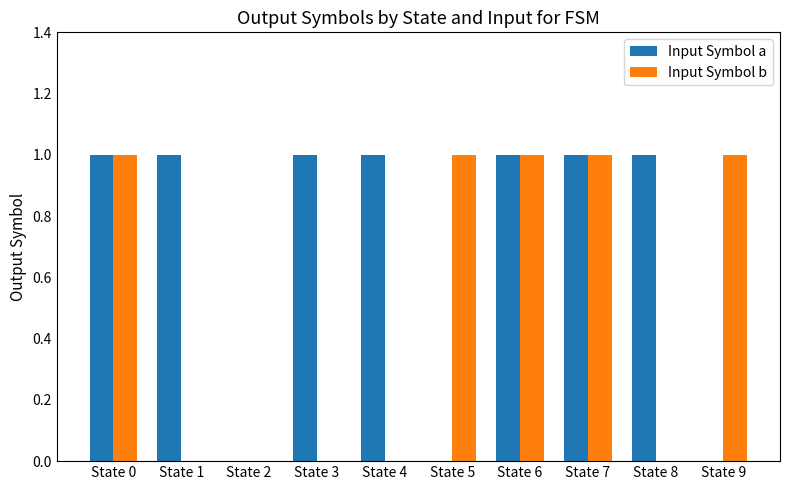

What are all the series names shown in the legend?

Input Symbol a, Input Symbol b